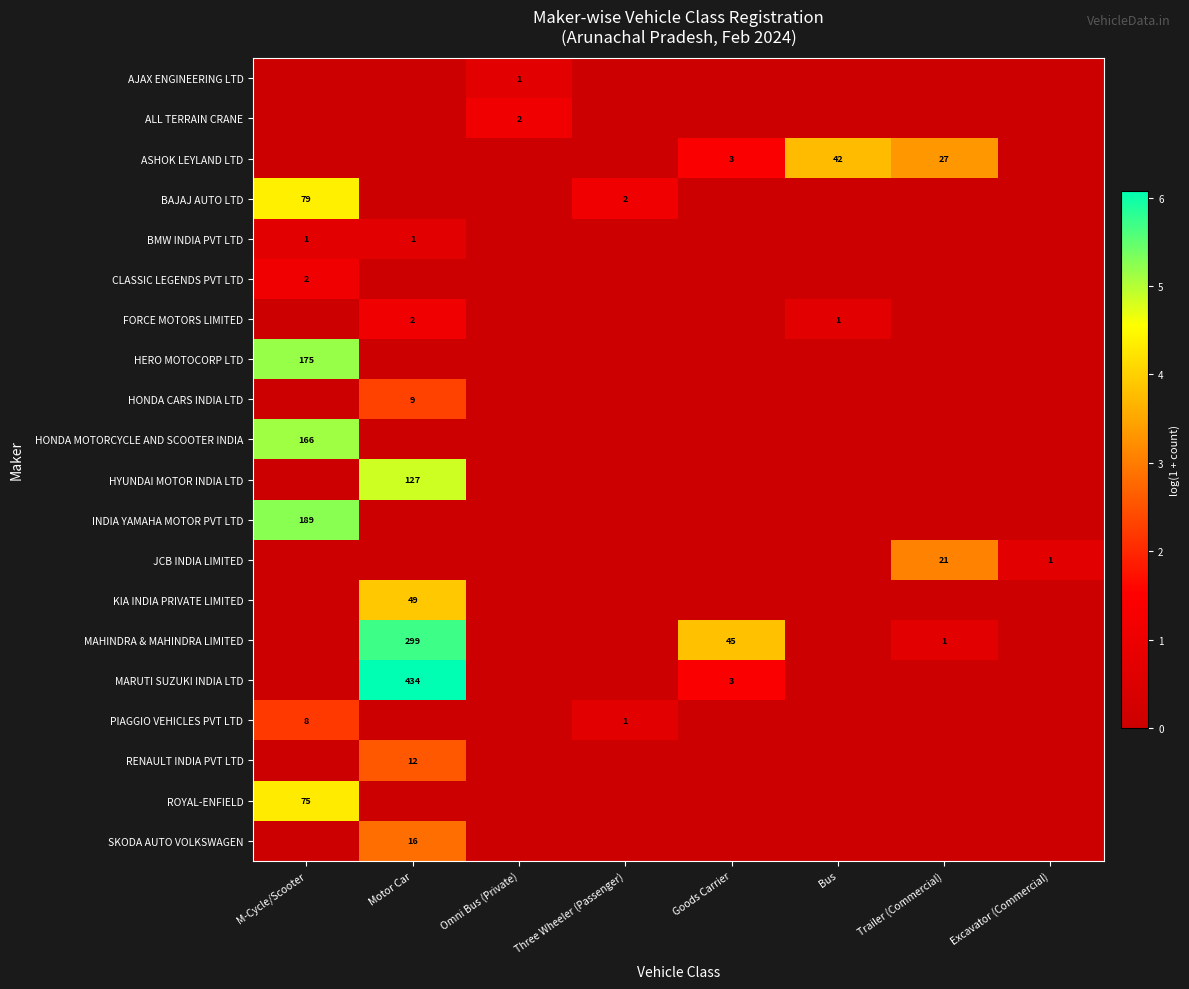

The value of PIAGGIO VEHICLES PVT LTD at M-Cycle/Scooter is 8. True or false?

True